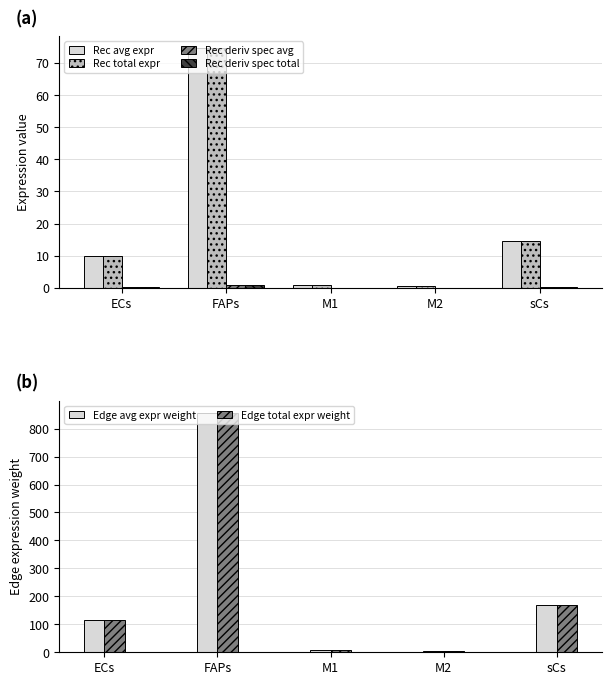

At which category is the sum across all series the highest?

FAPs